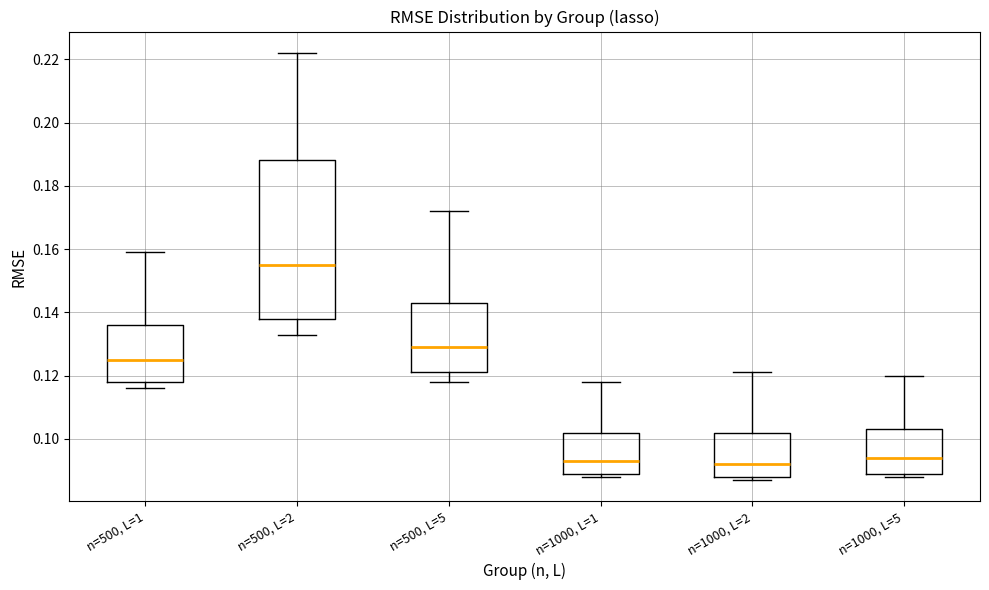

Reading left to right, transcribe this box plot: for each box, give where its median line is, the range the box spans, and where its two whiskers end, as read against the y-axis. The values are not printed on the chart, so give them approximately, as read against the axis.

n=500, L=1: median 0.126, box 0.118 to 0.136, whiskers 0.116 to 0.160
n=500, L=2: median 0.156, box 0.138 to 0.188, whiskers 0.134 to 0.222
n=500, L=5: median 0.130, box 0.122 to 0.144, whiskers 0.118 to 0.172
n=1000, L=1: median 0.094, box 0.090 to 0.102, whiskers 0.088 to 0.118
n=1000, L=2: median 0.092, box 0.088 to 0.102, whiskers 0.088 (just below the box's lower edge) to 0.122
n=1000, L=5: median 0.094, box 0.090 to 0.104, whiskers 0.088 to 0.120